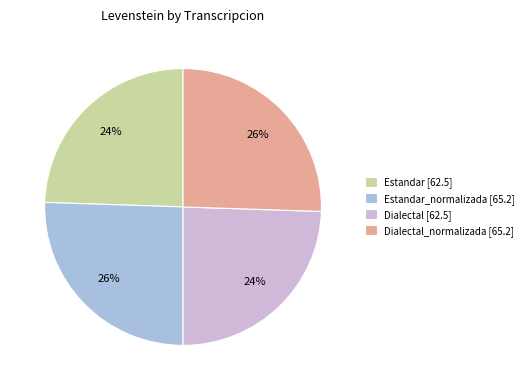

Do Estandar_normalizada [65.2] and Dialectal_normalizada [65.2] together represent more than half of the pie?

Yes